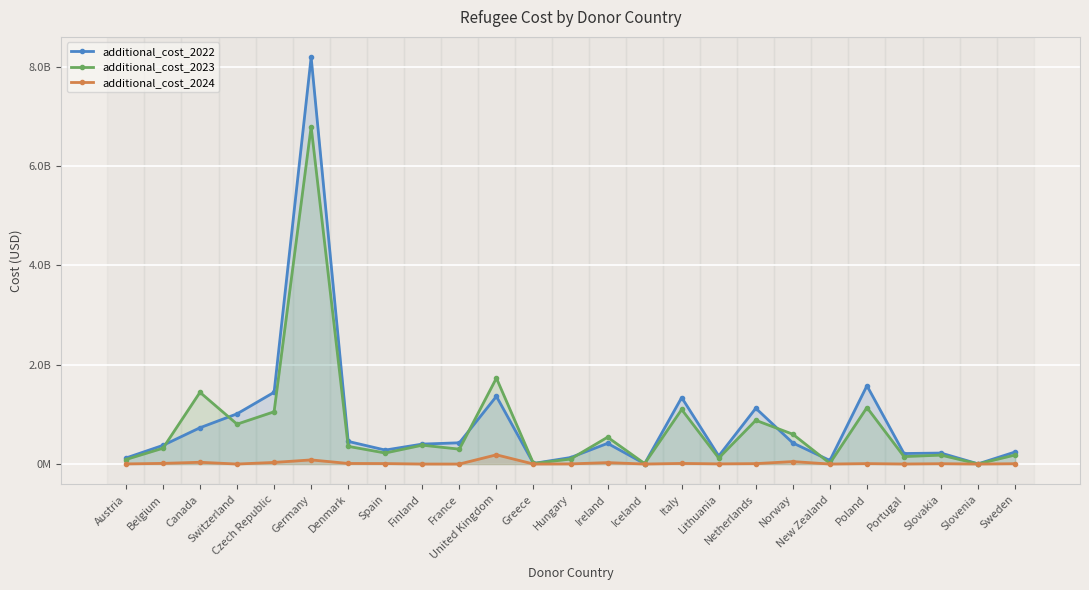

Which series changed the most between Belgium and New Zealand?

additional_cost_2023